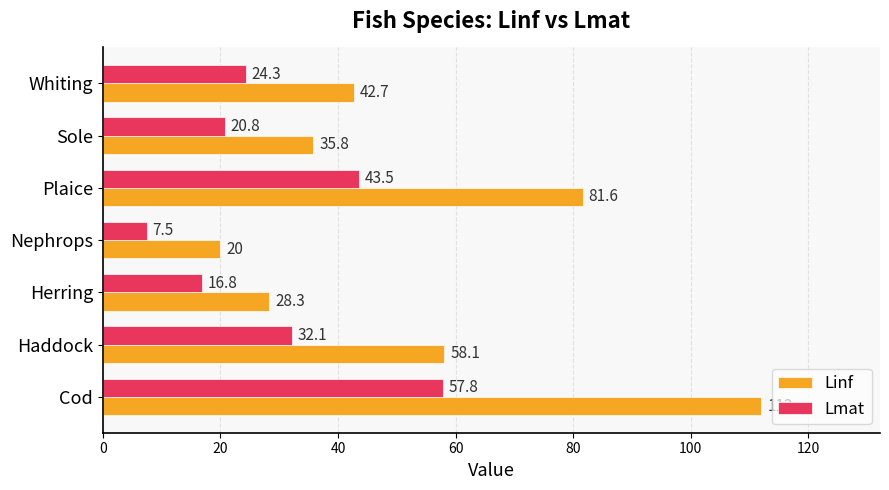

At how many categories does at least one series exceed 29?

5